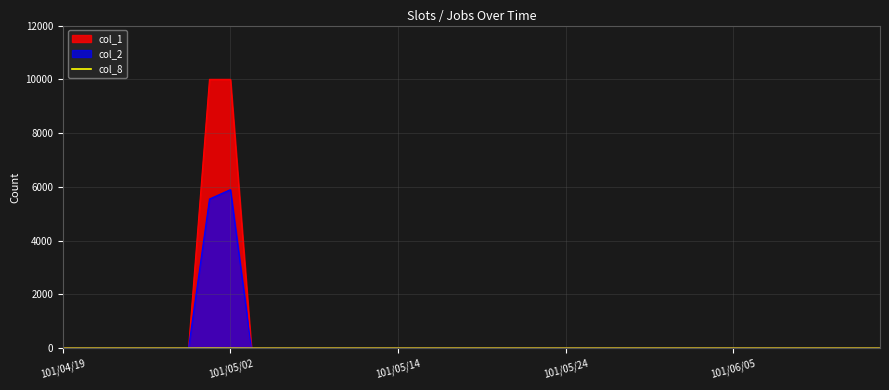

What is the maximum value shown in the chart?

10000